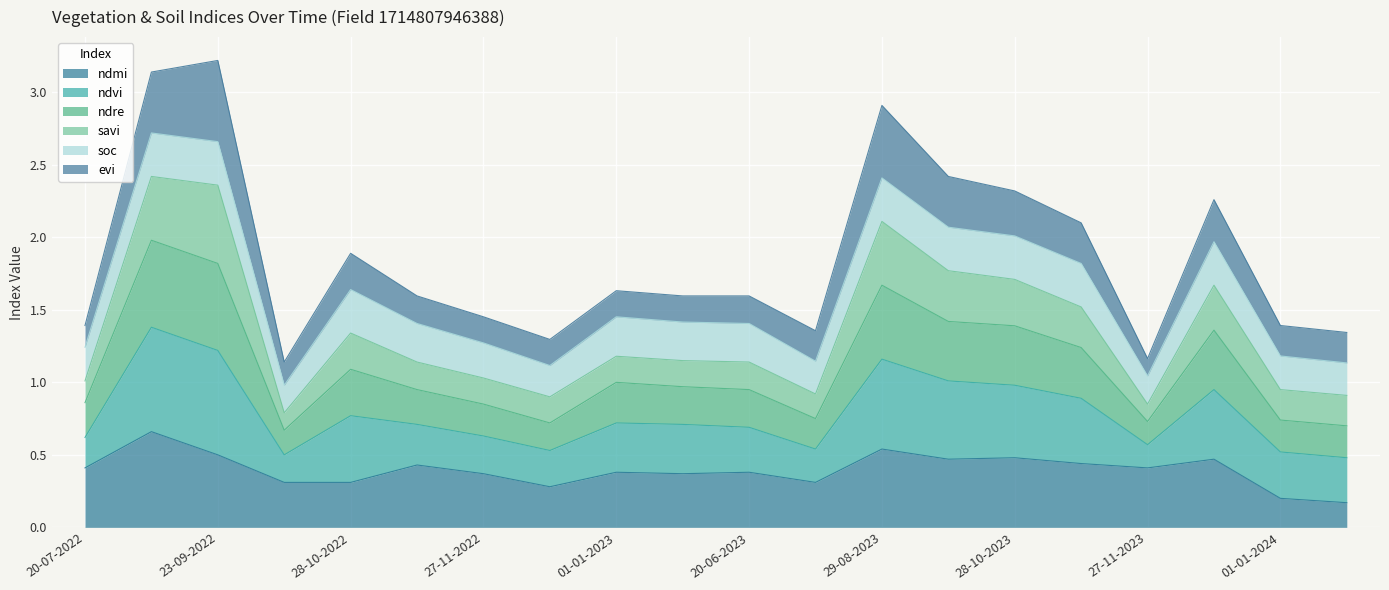

At which label does ndvi reach its minimum?

08-10-2022